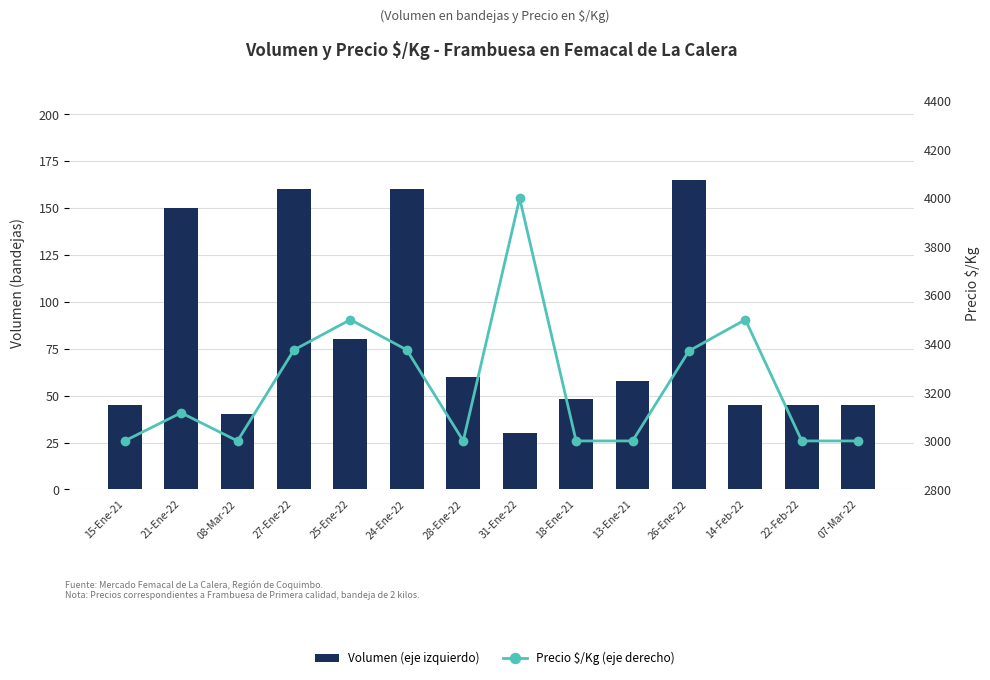

What position from the left is 14-Feb-22?

12